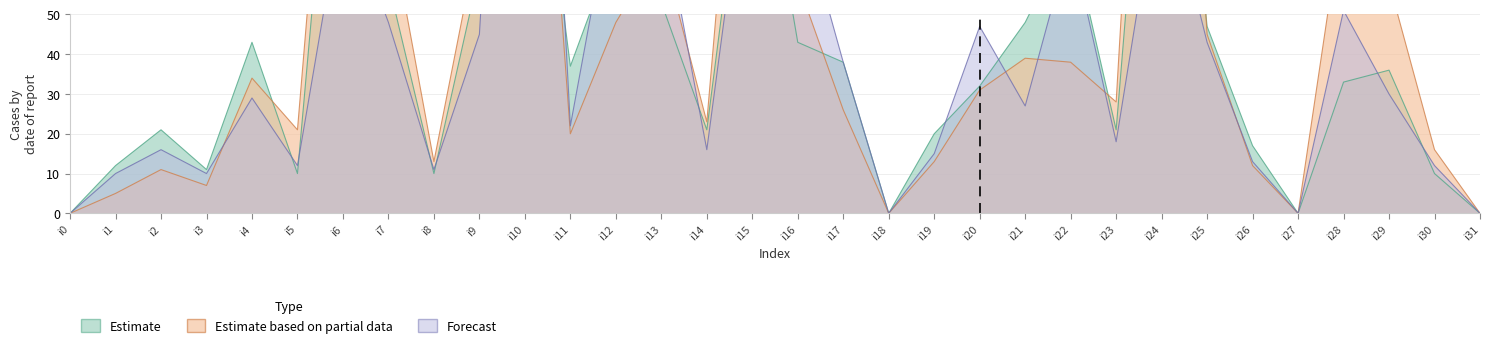

Does the chart display data point markers on the line(s)?

No